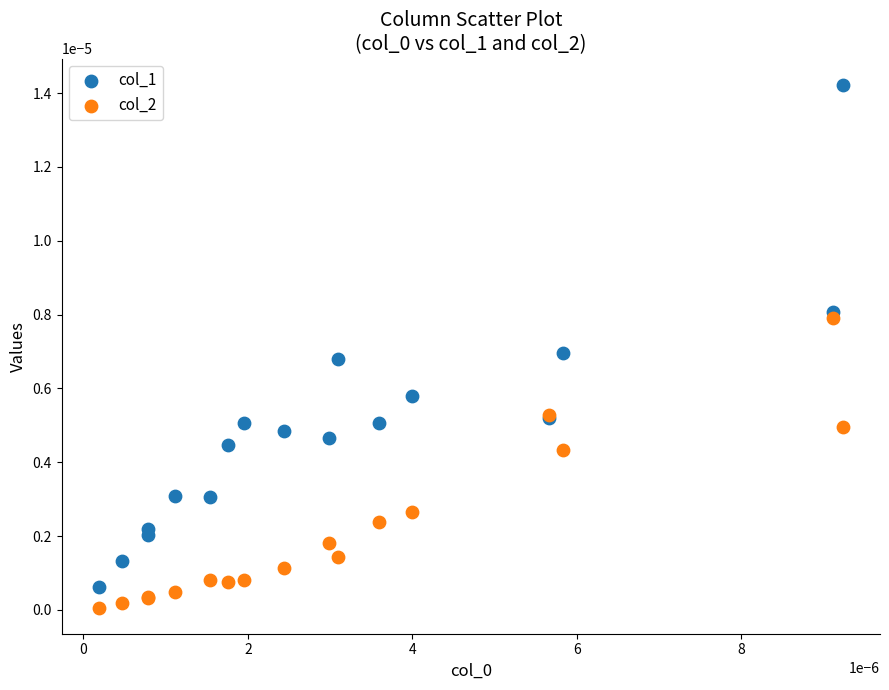

Which series has the widest spread of Y values?

col_1